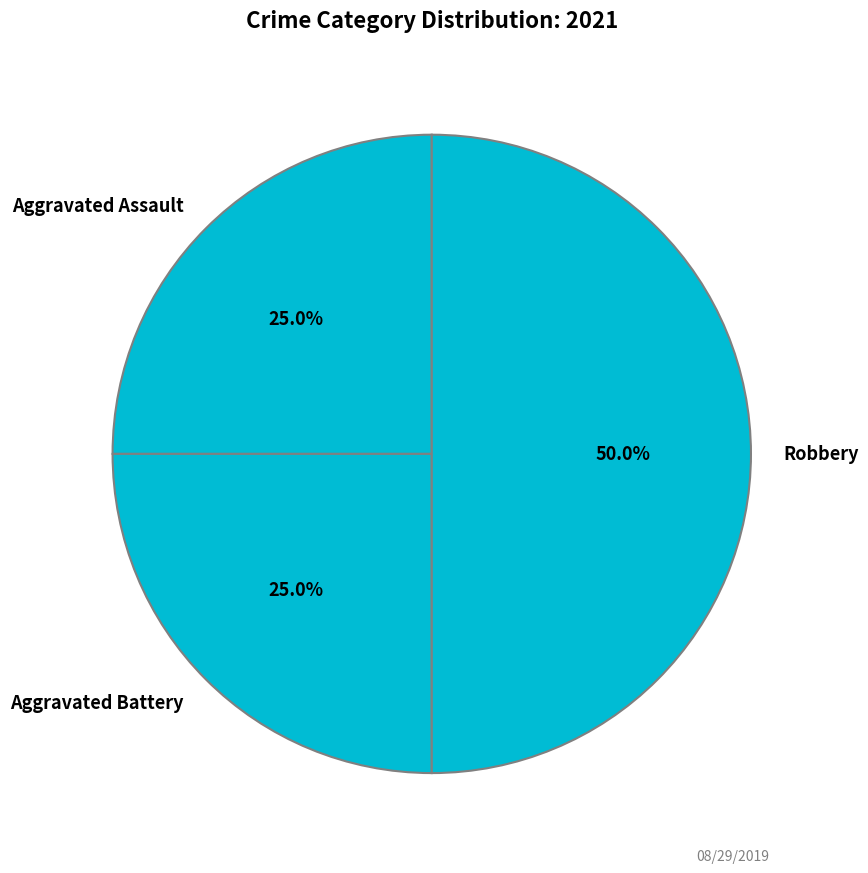

Approximately how many times larger is the value at Robbery compared to Aggravated Battery?

2.0